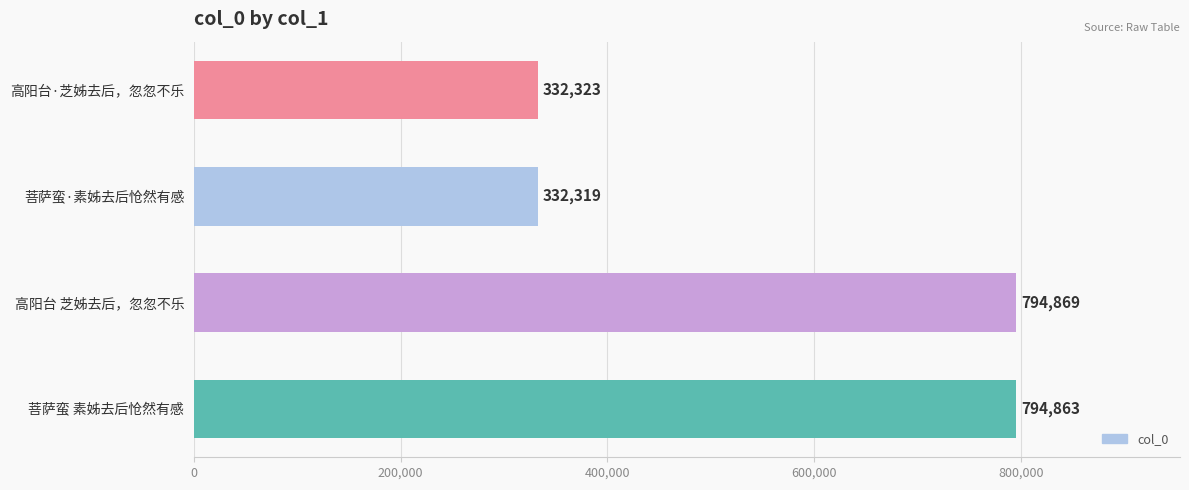

Reading bottom to top, transcribe all the data shown in this chart.

794863	794869	332319	332323